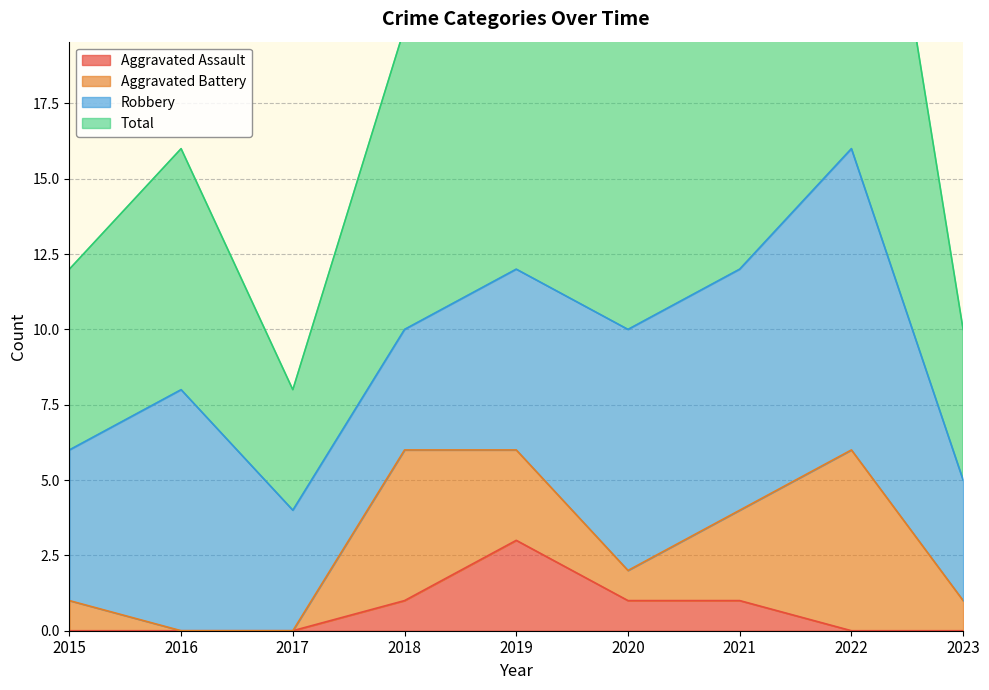

The Aggravated Assault series shows 1 at 2018. True or false?

True